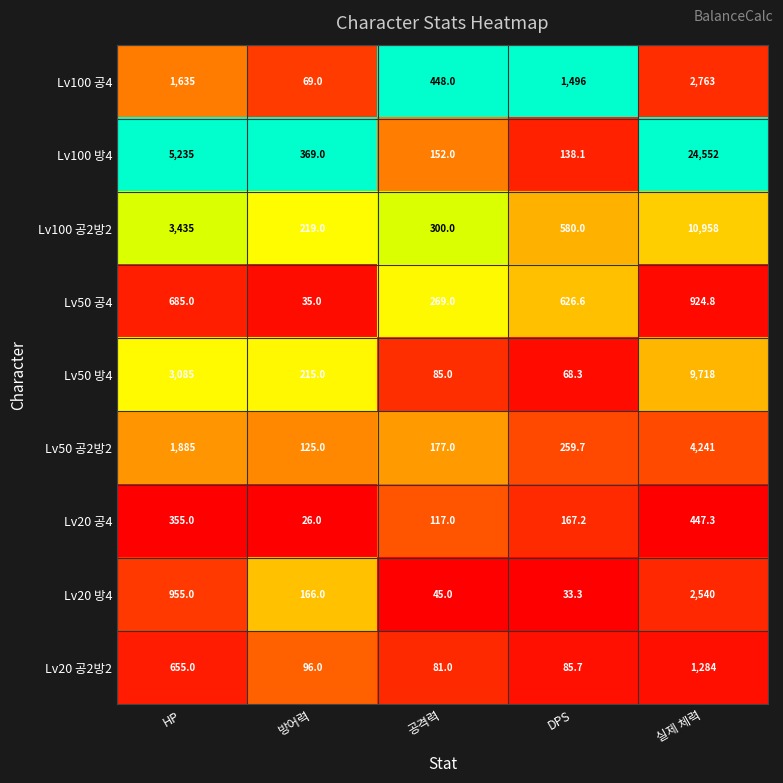

What is the difference between the maximum and minimum values in the Lv20 공2방2 series?

1203.0